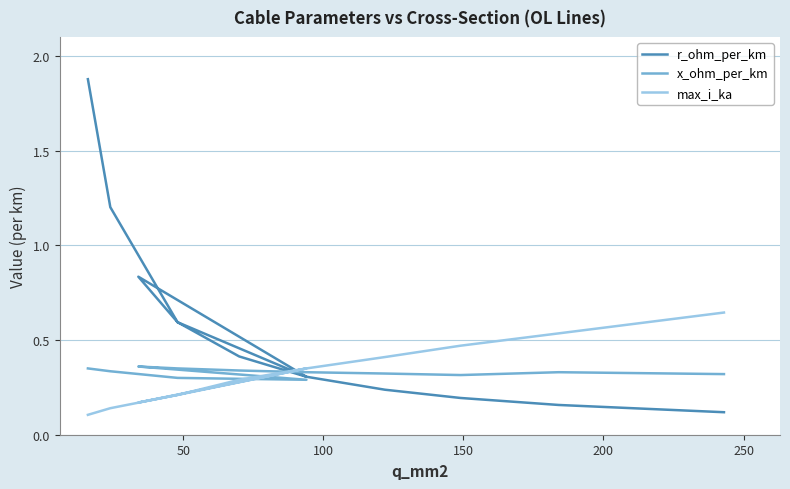

Which series has the largest range (max minus min)?

r_ohm_per_km